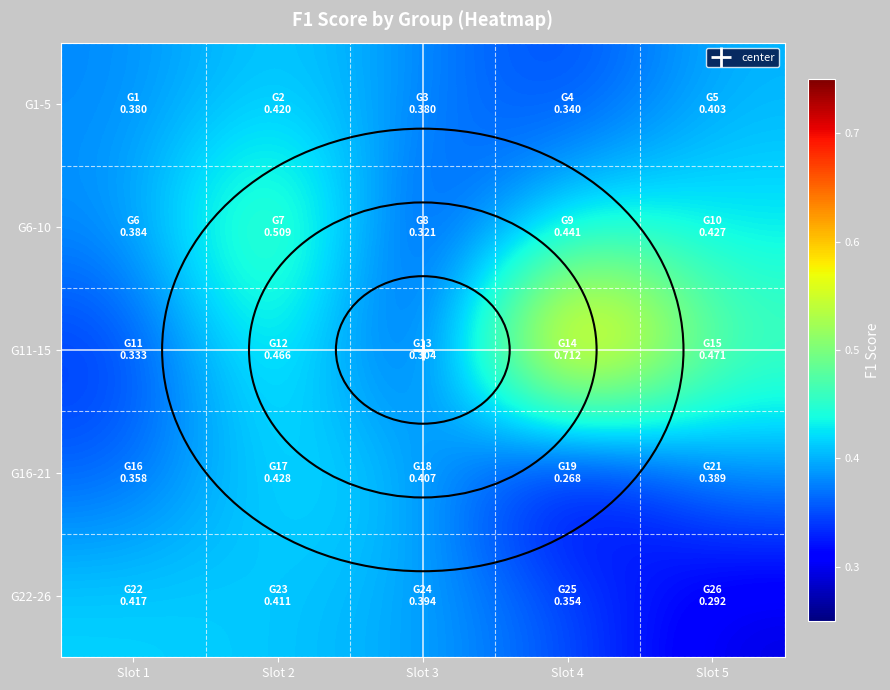

Which series has the largest total across all categories?

G11-15